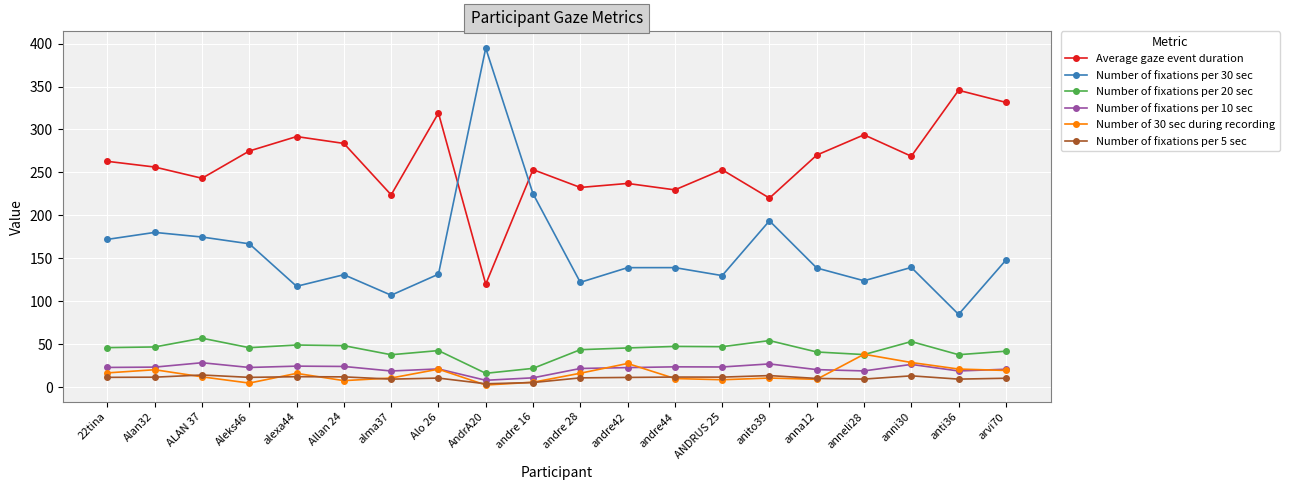

True or false: Number of 30 sec during recording and Average gaze event duration intersect in this chart.

False